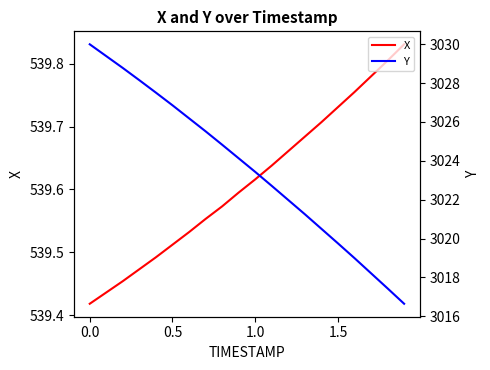

At how many categories does at least one series exceed 2025?

20